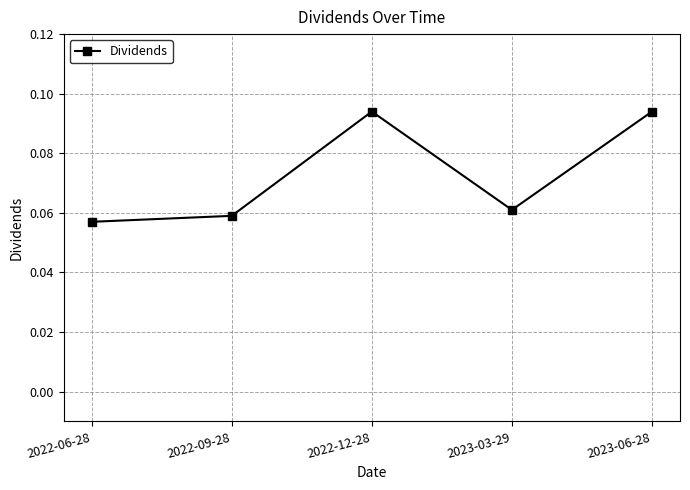

At which category does the data reach its first local peak?

2022-12-28